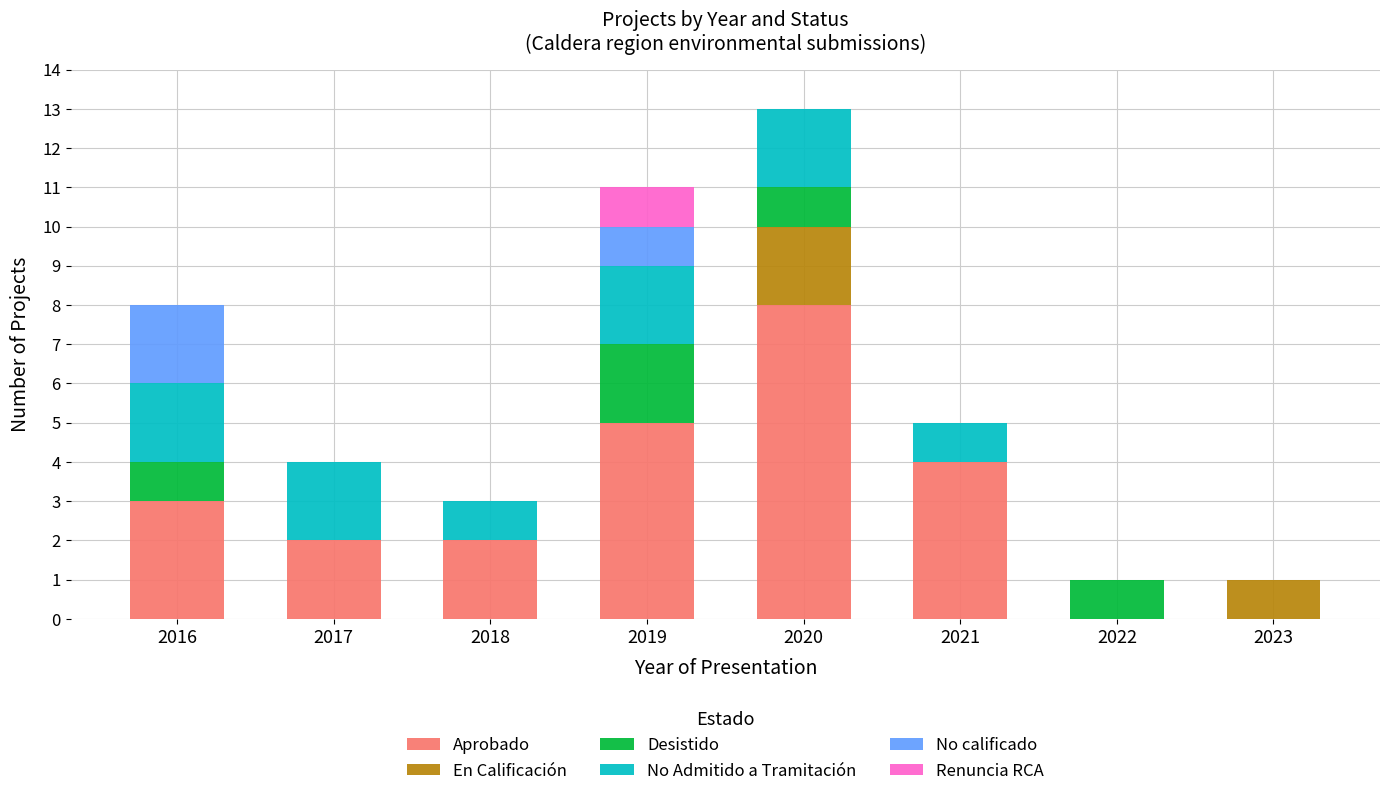

At which category is the sum across all series the highest?

2020